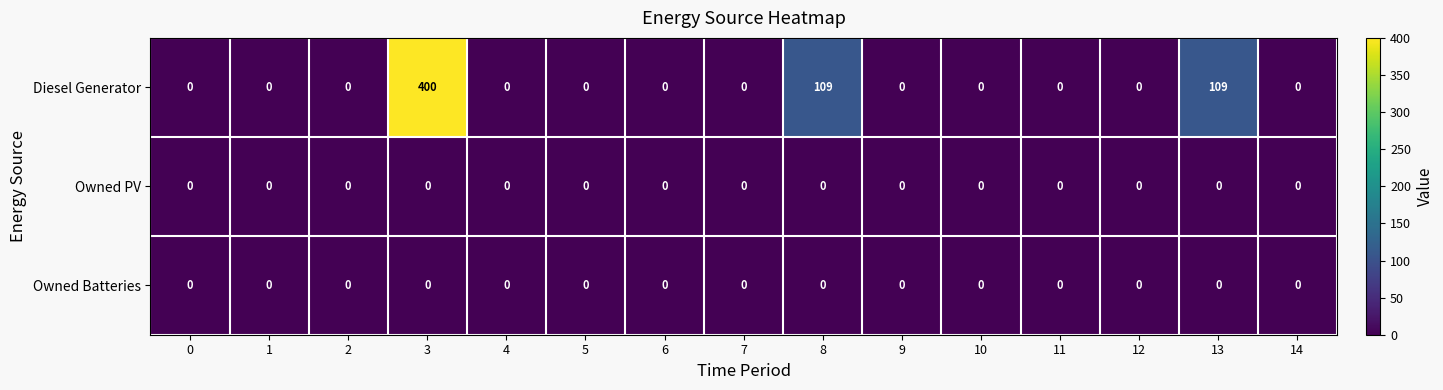

The Owned PV series shows 0 at 1. True or false?

True